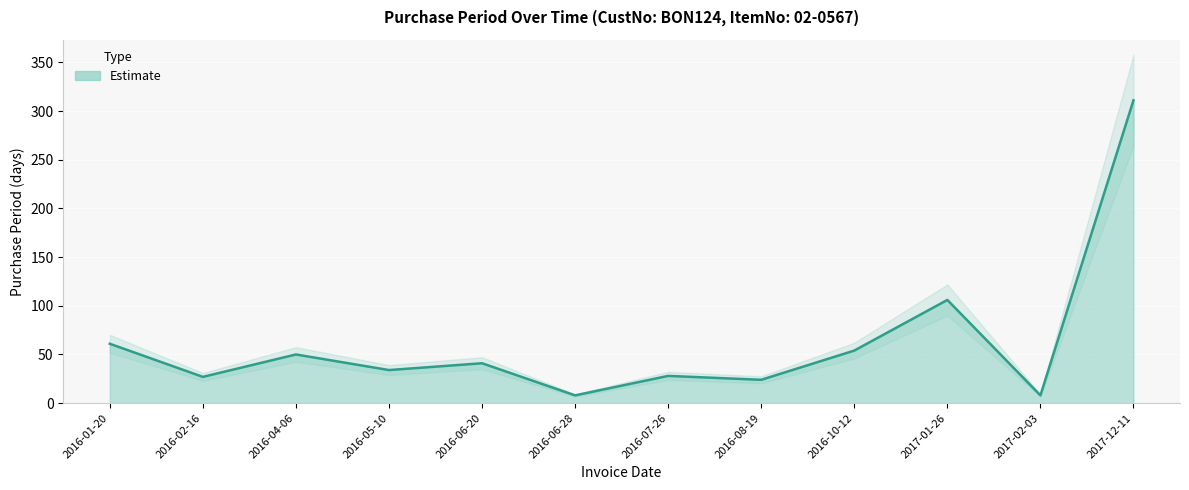

How many interior local valleys (lower than both neighbors) does the data have?

5